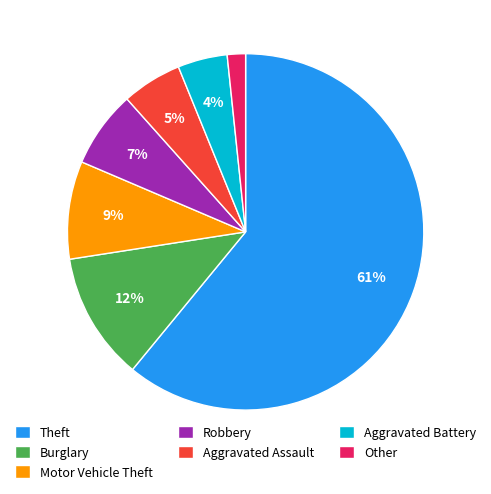

What is the largest slice in the pie chart?

Theft